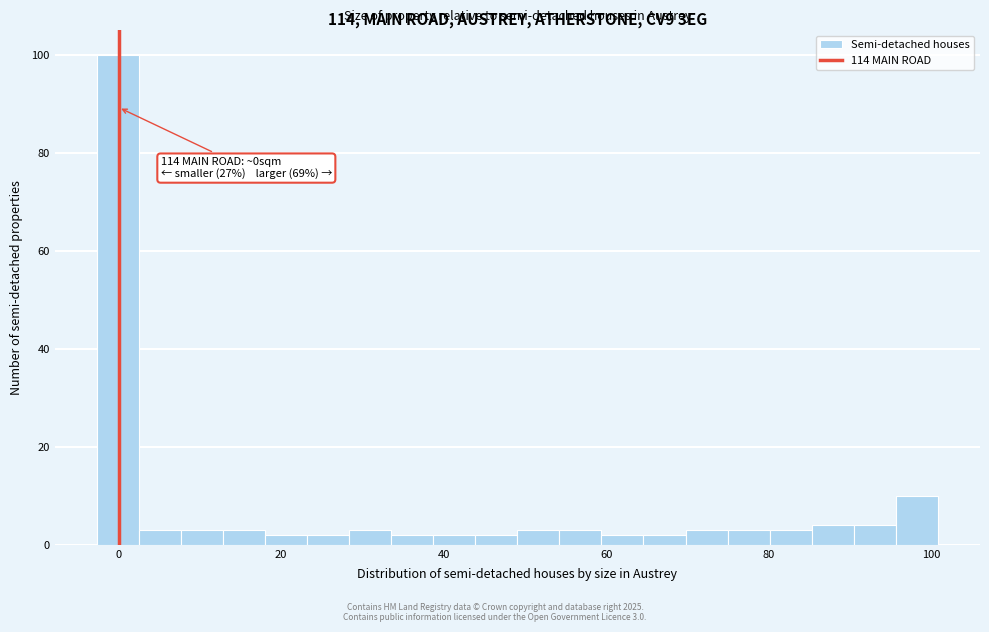

Read against the x-axis, roughly where is the centre of the tallest bar?

0